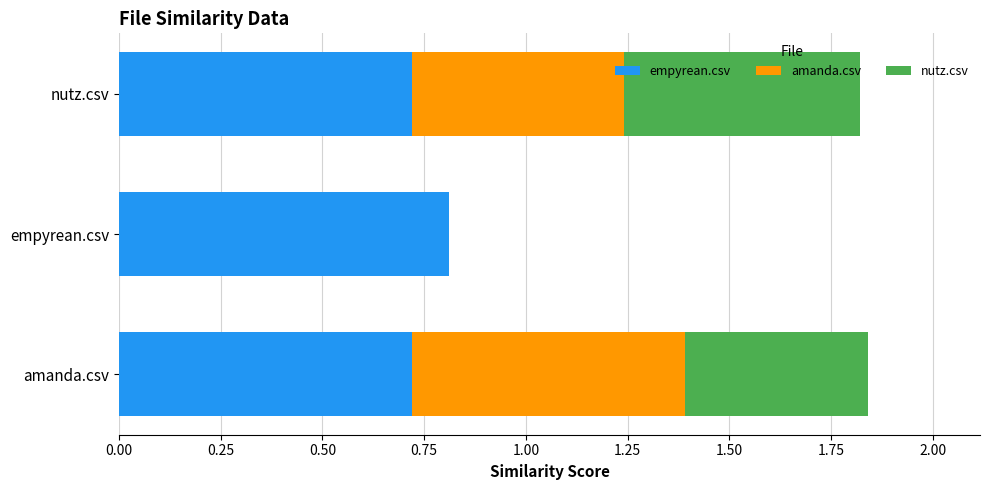

What is the total value across all series at amanda.csv?

1.8